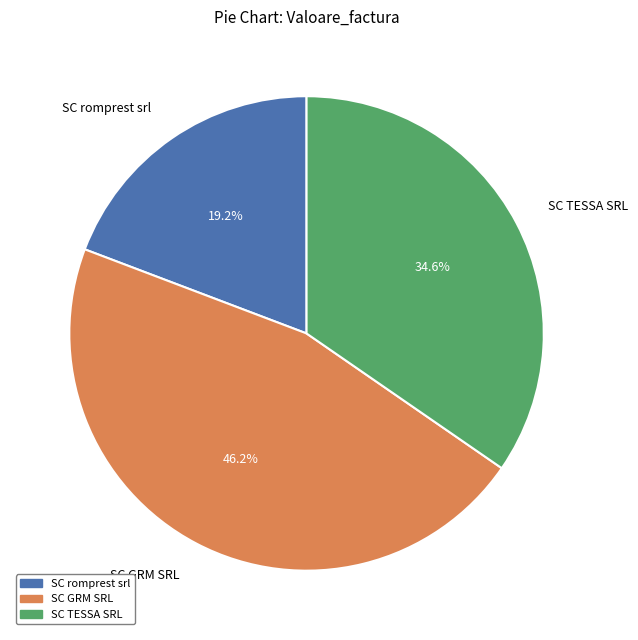

Is it true that SC romprest srl is 6% of the pie?

False